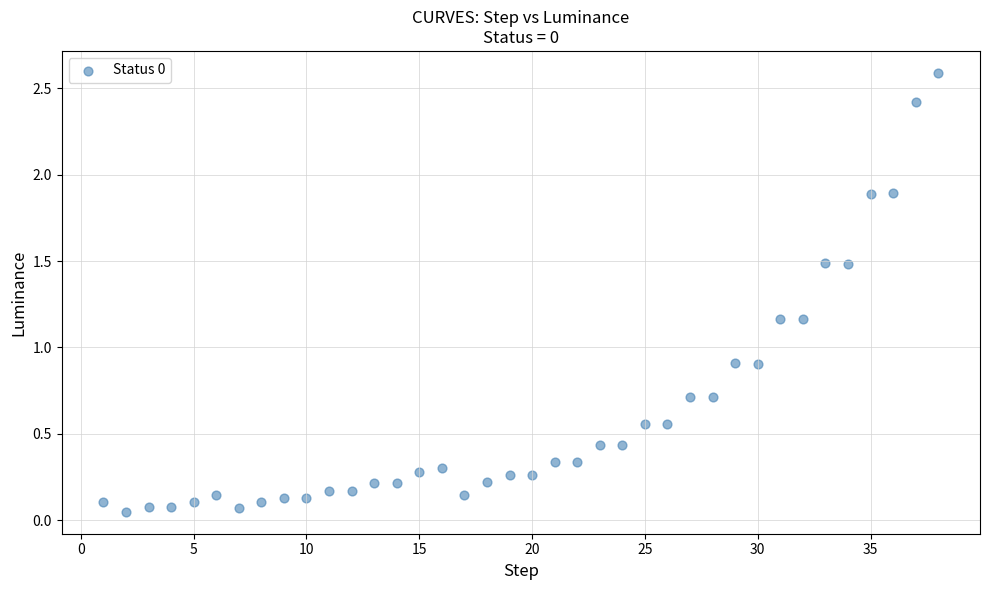

What is the range of X values (max minus min)?

37.0